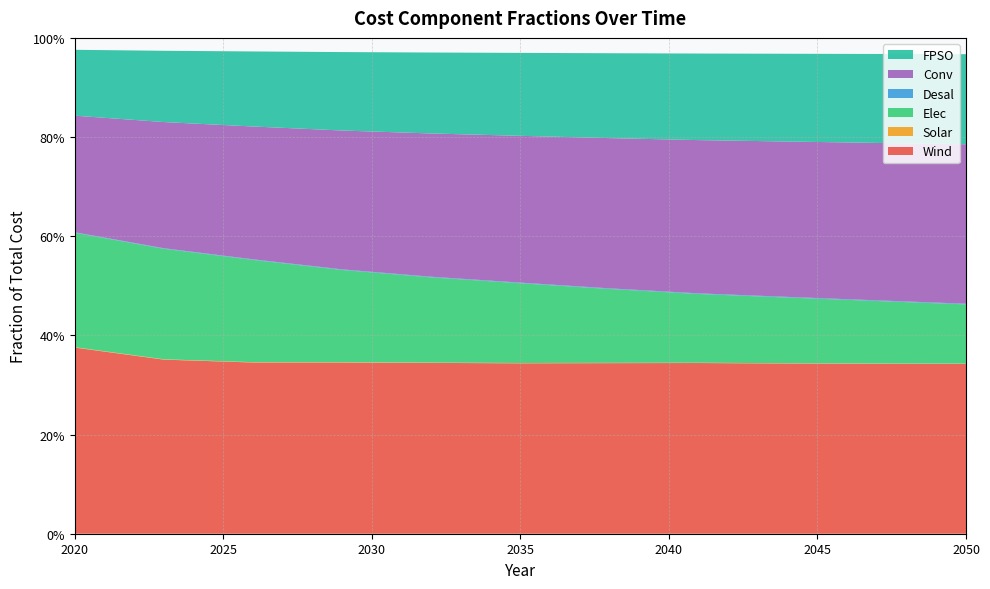

Reading left to right, transcribe all the data shown in this chart.

Wind: 0.4	0.4	0.3	0.3	0.3	0.3	0.3	0.3	0.3	0.3	0.3
Solar: 0.0	0.0	0.0	0.0	0.0	0.0	0.0	0.0	0.0	0.0	0.0
Elec: 0.2	0.2	0.2	0.2	0.2	0.2	0.1	0.1	0.1	0.1	0.1
Desal: 0.0	0.0	0.0	0.0	0.0	0.0	0.0	0.0	0.0	0.0	0.0
Conv: 0.2	0.3	0.3	0.3	0.3	0.3	0.3	0.3	0.3	0.3	0.3
FPSO: 0.1	0.1	0.2	0.2	0.2	0.2	0.2	0.2	0.2	0.2	0.2